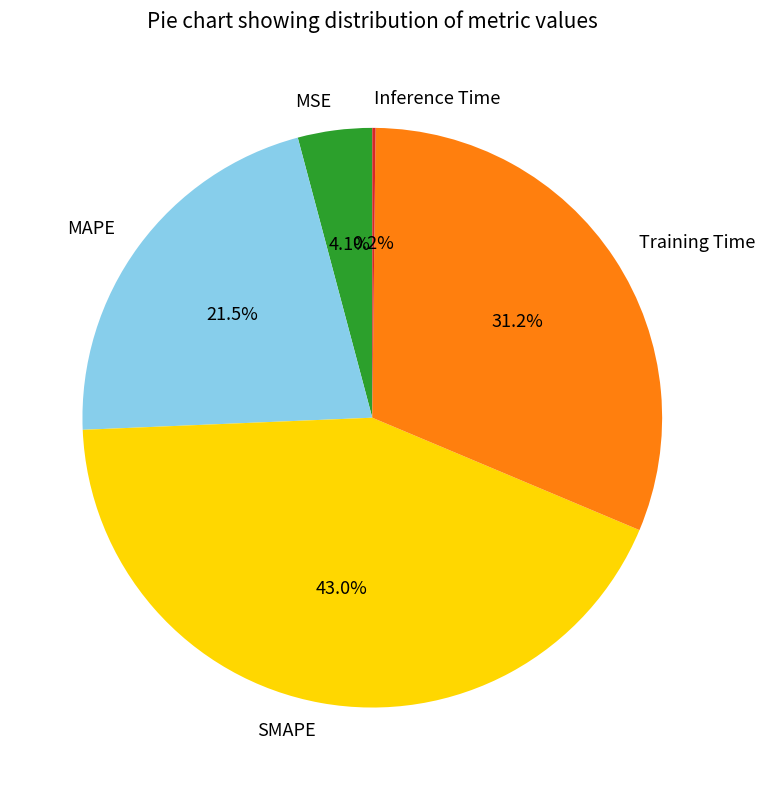

What percentage is the SMAPE slice, to the nearest percent?

43%